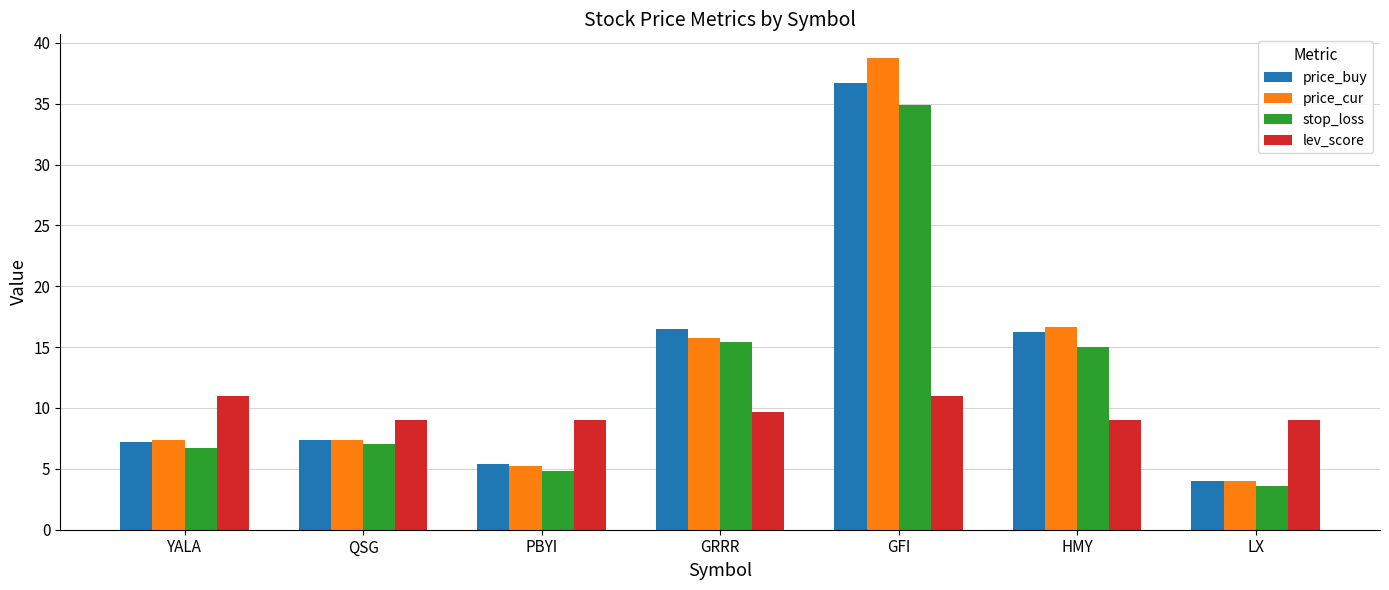

Rank the series by their maximum value, from highest to lowest.

price_cur, price_buy, stop_loss, lev_score